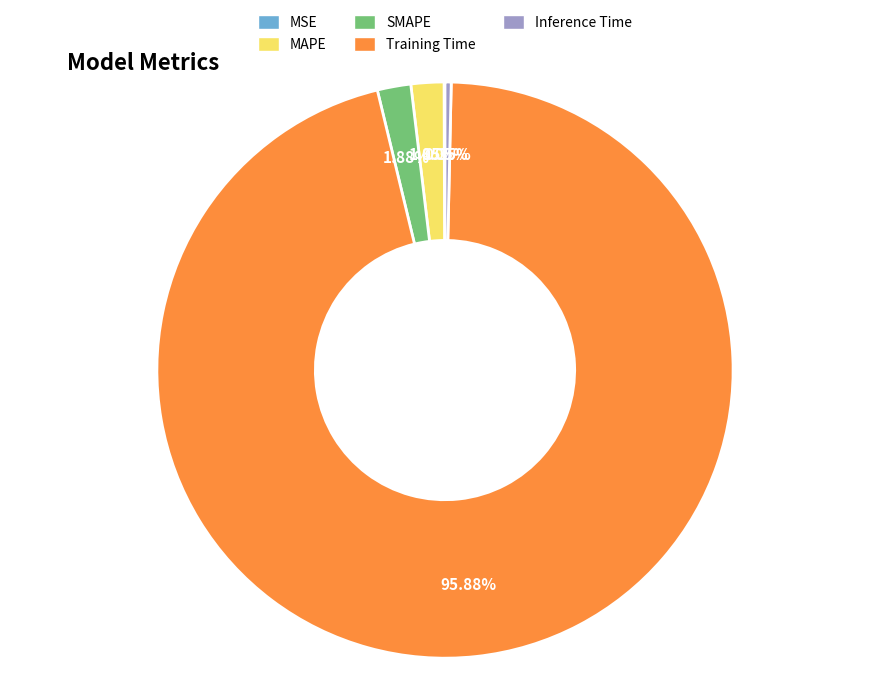

To the nearest percent, what portion does MAPE represent?

2%